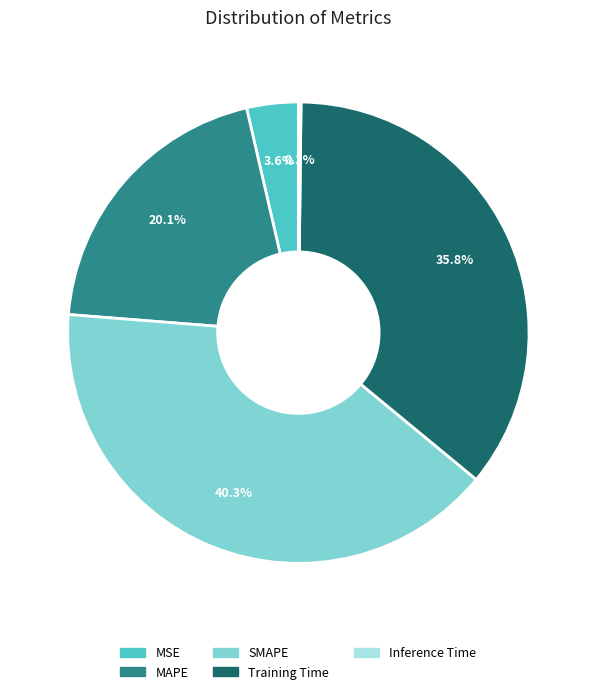

To the nearest percent, what is the average slice percentage?

20%